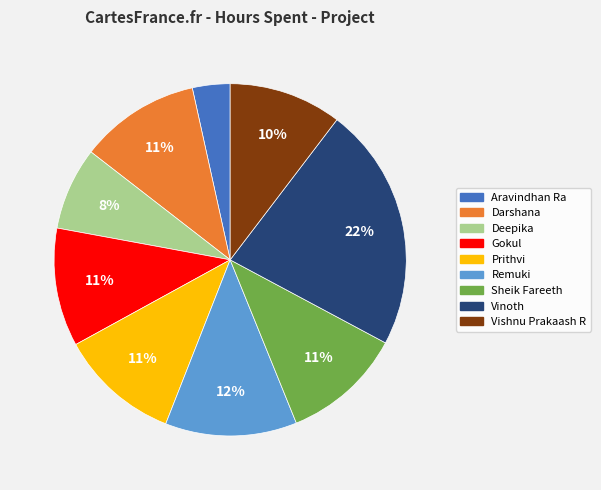

The Remuki slice represents 12% of the pie. True or false?

True